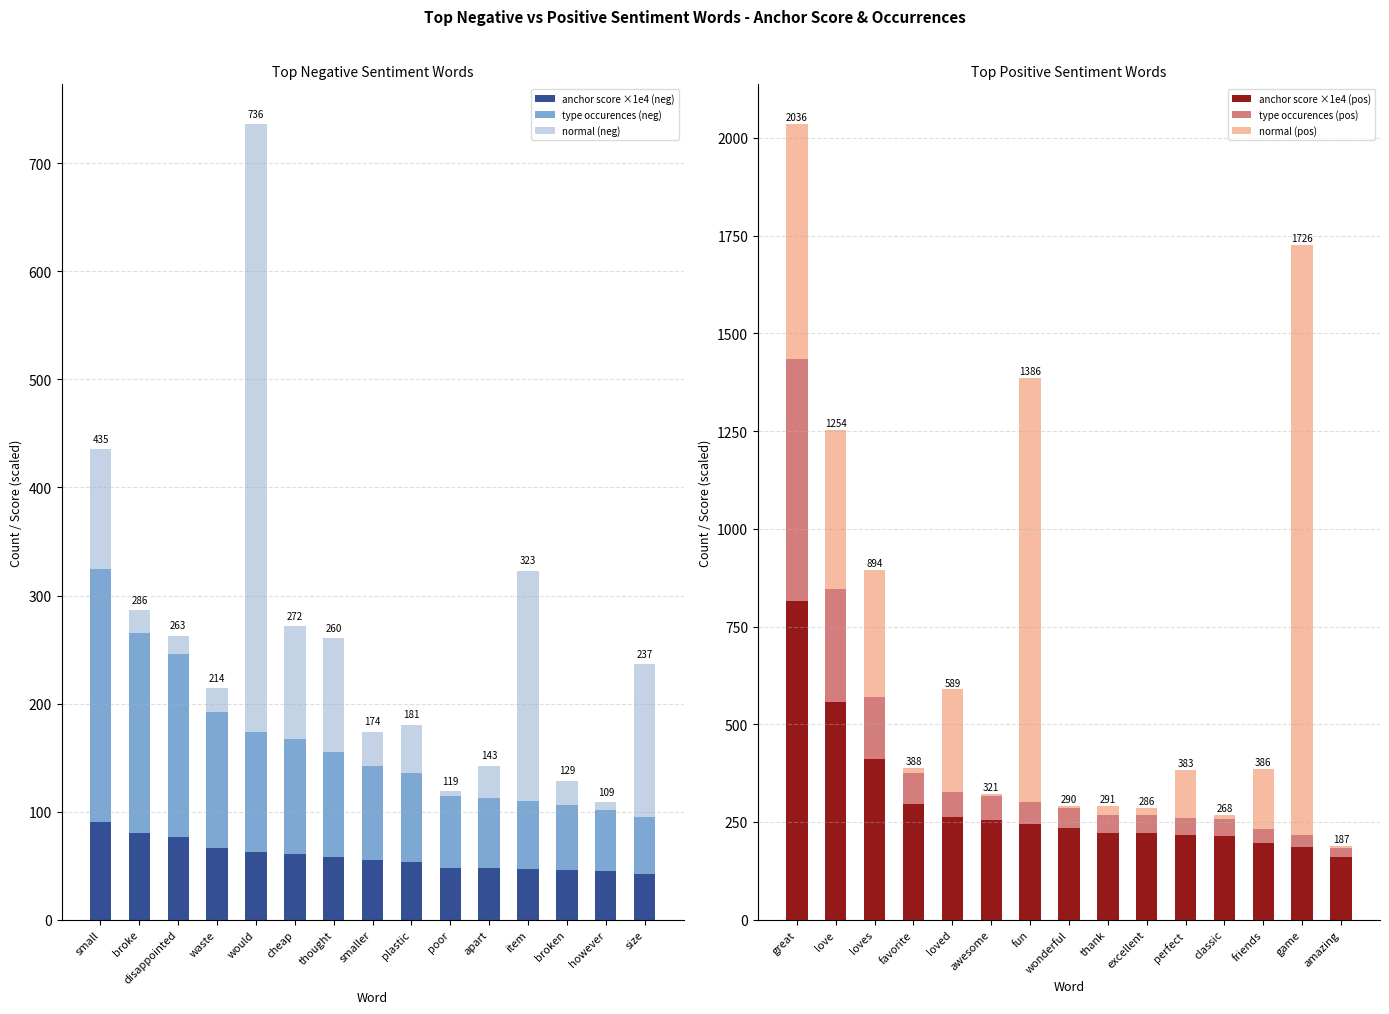

At which label does anchor score ×1e4 (pos) reach its peak?

great